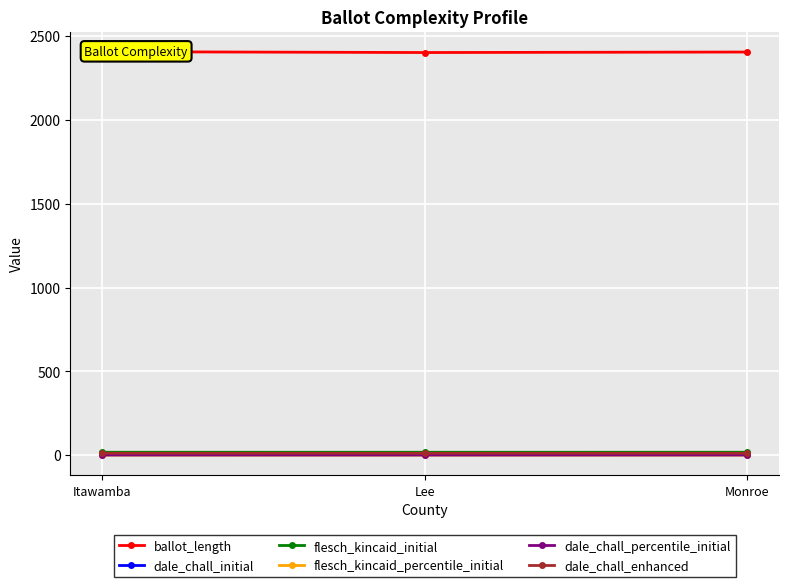

Read the flesch_kincaid_initial value at Monroe.

17.0